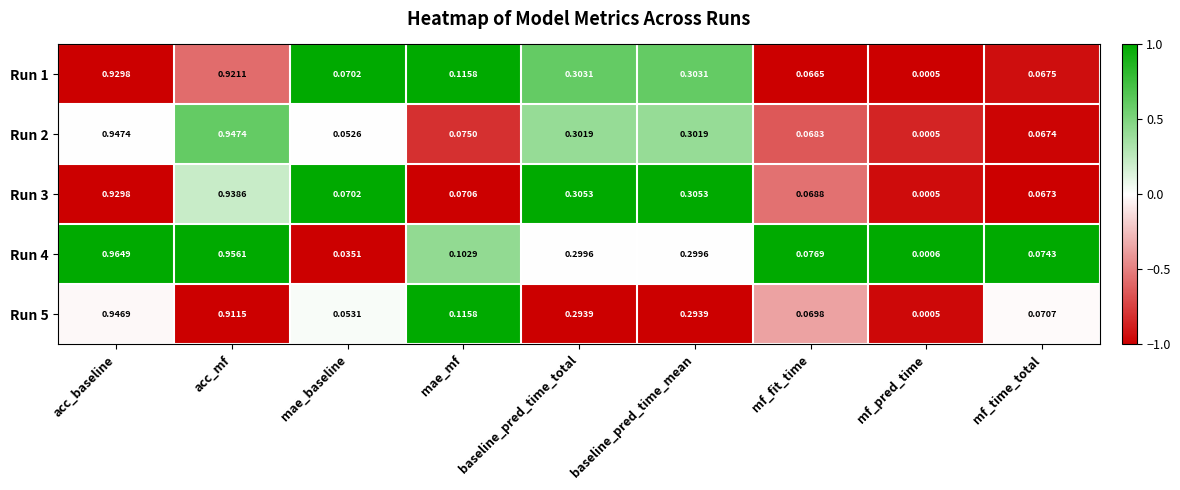

Which series has the largest range (max minus min)?

Run 4